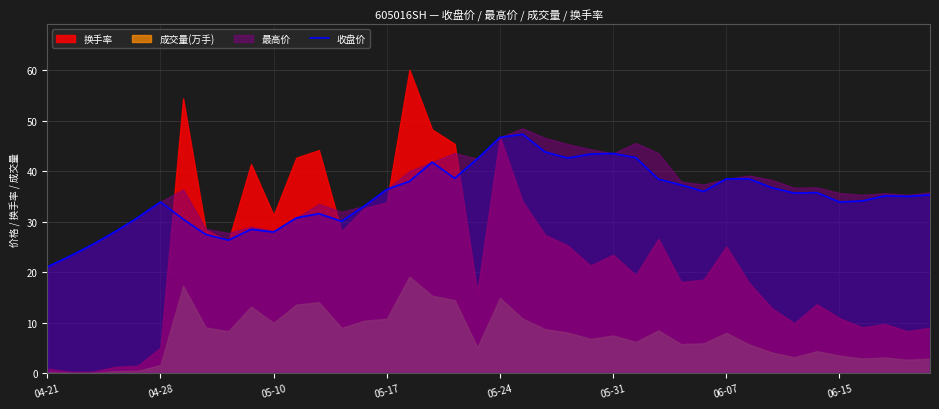

Which category has the lowest value in the 收盘价 series?

04-21